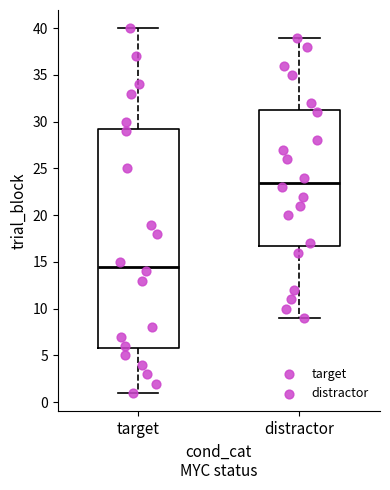

Comparing the boxes themselves (not the whiskers), which one is the tallest?

target